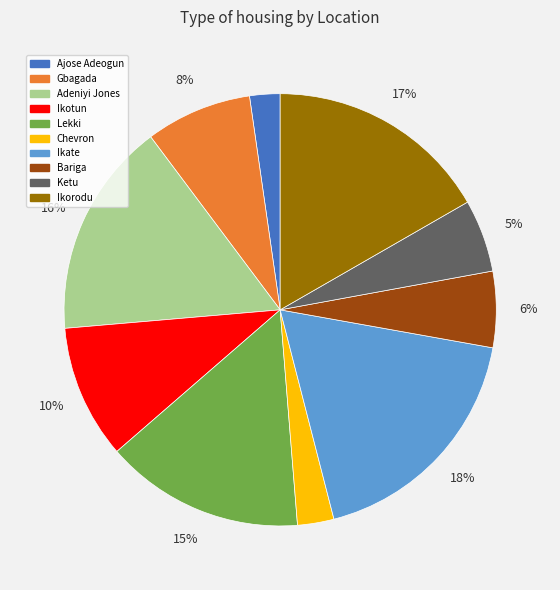

Combined, do Lekki and Ikotun account for over 50%?

No